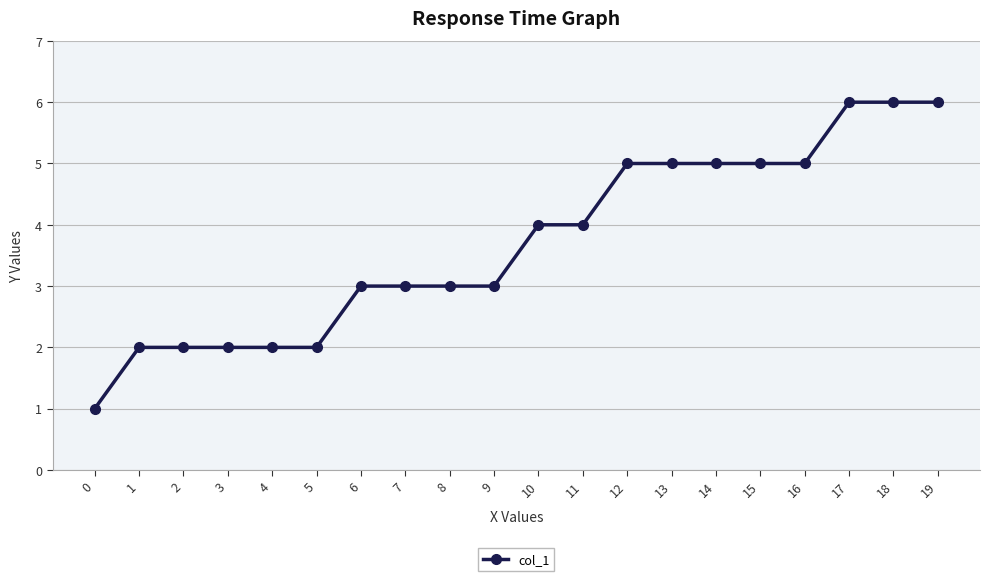

What is the greatest value displayed?

6